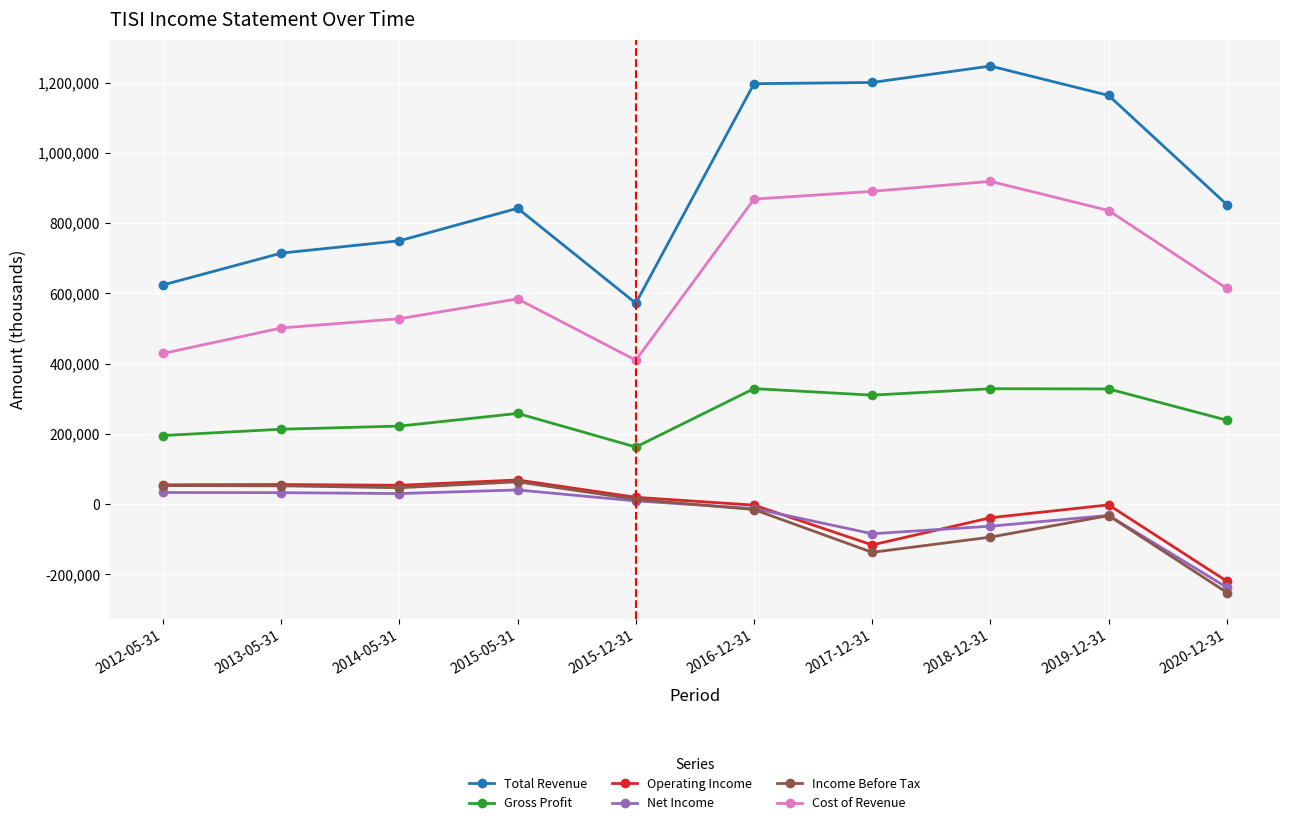

True or false: Cost of Revenue has a value of 527600 at 2014-05-31.

True